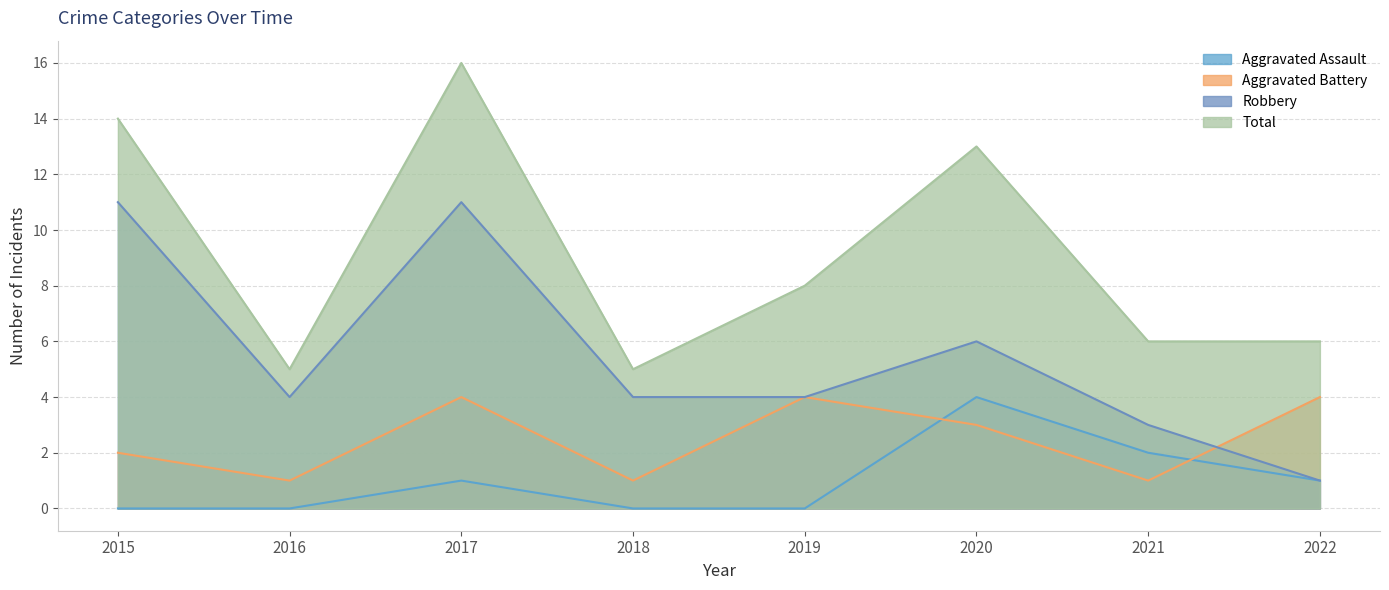

List the series in order of their peak value, highest first.

Total, Robbery, Aggravated Assault, Aggravated Battery